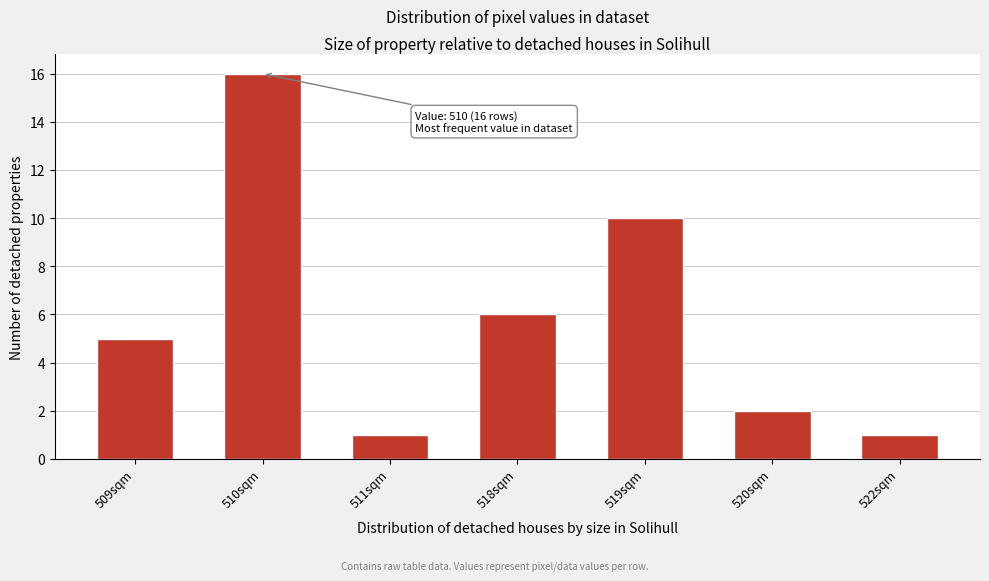

Reading left to right, what are all the values shown in this chart?

5	16	1	6	10	2	1